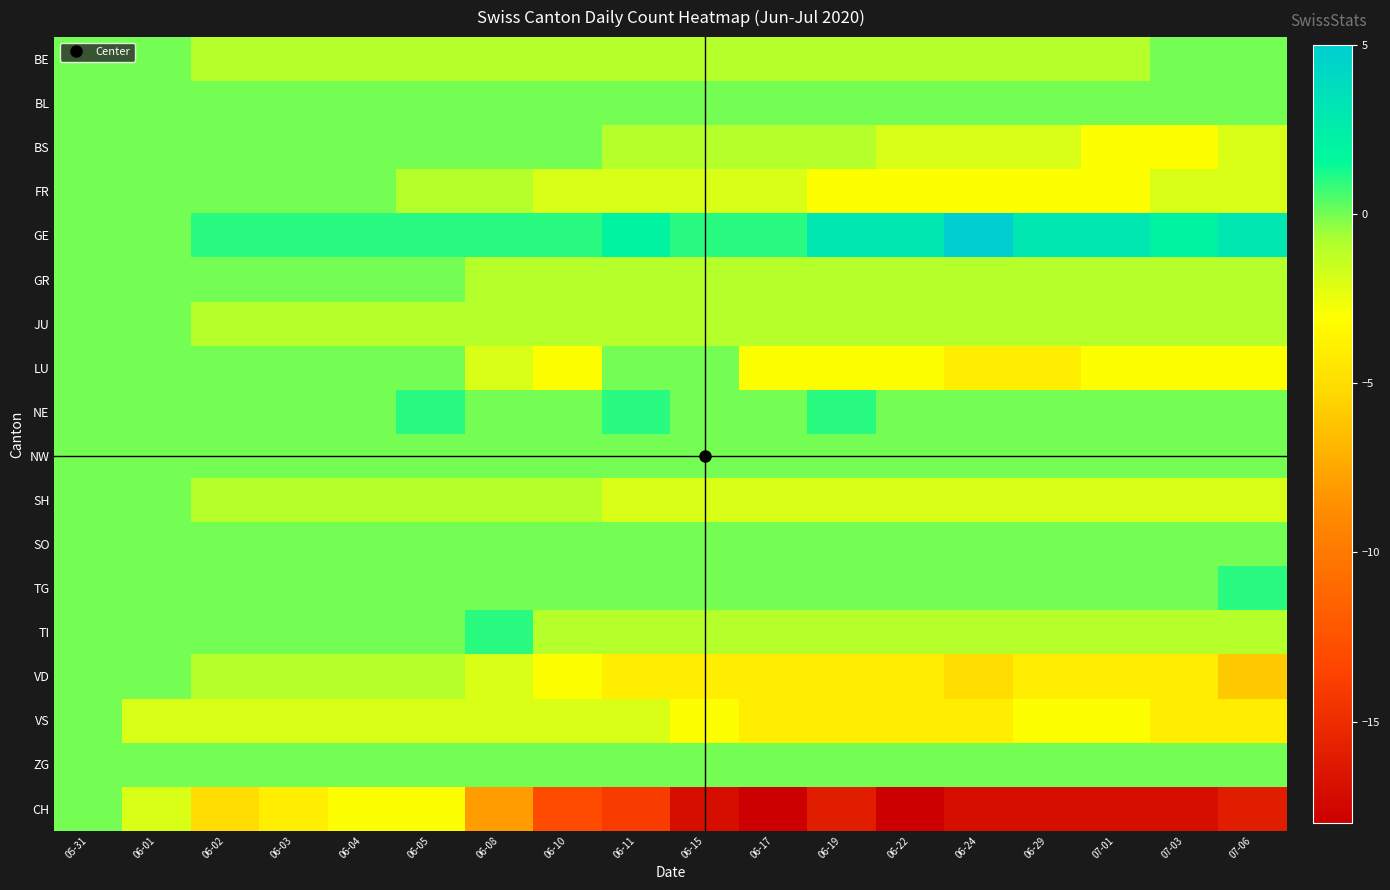

Reading right to left, transcribe all the data shown in this chart.

BE: 07-06=0	07-03=0	07-01=-1	06-29=-1	06-24=-1	06-22=-1	06-19=-1	06-17=-1	06-15=-1	06-11=-1	06-10=-1	06-08=-1	06-05=-1	06-04=-1	06-03=-1	06-02=-1	06-01=0	05-31=0
BL: 07-06=0	07-03=0	07-01=0	06-29=0	06-24=0	06-22=0	06-19=0	06-17=0	06-15=0	06-11=0	06-10=0	06-08=0	06-05=0	06-04=0	06-03=0	06-02=0	06-01=0	05-31=0
BS: 07-06=-2	07-03=-3	07-01=-3	06-29=-2	06-24=-2	06-22=-2	06-19=-1	06-17=-1	06-15=-1	06-11=-1	06-10=0	06-08=0	06-05=0	06-04=0	06-03=0	06-02=0	06-01=0	05-31=0
FR: 07-06=-2	07-03=-2	07-01=-3	06-29=-3	06-24=-3	06-22=-3	06-19=-3	06-17=-2	06-15=-2	06-11=-2	06-10=-2	06-08=-1	06-05=-1	06-04=0	06-03=0	06-02=0	06-01=0	05-31=0
GE: 07-06=3	07-03=2	07-01=3	06-29=3	06-24=5	06-22=3	06-19=3	06-17=1	06-15=1	06-11=2	06-10=1	06-08=1	06-05=1	06-04=1	06-03=1	06-02=1	06-01=0	05-31=0
GR: 07-06=-1	07-03=-1	07-01=-1	06-29=-1	06-24=-1	06-22=-1	06-19=-1	06-17=-1	06-15=-1	06-11=-1	06-10=-1	06-08=-1	06-05=0	06-04=0	06-03=0	06-02=0	06-01=0	05-31=0
JU: 07-06=-1	07-03=-1	07-01=-1	06-29=-1	06-24=-1	06-22=-1	06-19=-1	06-17=-1	06-15=-1	06-11=-1	06-10=-1	06-08=-1	06-05=-1	06-04=-1	06-03=-1	06-02=-1	06-01=0	05-31=0
LU: 07-06=-3	07-03=-3	07-01=-3	06-29=-4	06-24=-4	06-22=-3	06-19=-3	06-17=-3	06-15=0	06-11=0	06-10=-3	06-08=-2	06-05=0	06-04=0	06-03=0	06-02=0	06-01=0	05-31=0
NE: 07-06=0	07-03=0	07-01=0	06-29=0	06-24=0	06-22=0	06-19=1	06-17=0	06-15=0	06-11=1	06-10=0	06-08=0	06-05=1	06-04=0	06-03=0	06-02=0	06-01=0	05-31=0
NW: 07-06=0	07-03=0	07-01=0	06-29=0	06-24=0	06-22=0	06-19=0	06-17=0	06-15=0	06-11=0	06-10=0	06-08=0	06-05=0	06-04=0	06-03=0	06-02=0	06-01=0	05-31=0
SH: 07-06=-2	07-03=-2	07-01=-2	06-29=-2	06-24=-2	06-22=-2	06-19=-2	06-17=-2	06-15=-2	06-11=-2	06-10=-1	06-08=-1	06-05=-1	06-04=-1	06-03=-1	06-02=-1	06-01=0	05-31=0
SO: 07-06=0	07-03=0	07-01=0	06-29=0	06-24=0	06-22=0	06-19=0	06-17=0	06-15=0	06-11=0	06-10=0	06-08=0	06-05=0	06-04=0	06-03=0	06-02=0	06-01=0	05-31=0
TG: 07-06=1	07-03=0	07-01=0	06-29=0	06-24=0	06-22=0	06-19=0	06-17=0	06-15=0	06-11=0	06-10=0	06-08=0	06-05=0	06-04=0	06-03=0	06-02=0	06-01=0	05-31=0
TI: 07-06=-1	07-03=-1	07-01=-1	06-29=-1	06-24=-1	06-22=-1	06-19=-1	06-17=-1	06-15=-1	06-11=-1	06-10=-1	06-08=1	06-05=0	06-04=0	06-03=0	06-02=0	06-01=0	05-31=0
VD: 07-06=-6	07-03=-4	07-01=-4	06-29=-4	06-24=-5	06-22=-4	06-19=-4	06-17=-4	06-15=-4	06-11=-4	06-10=-3	06-08=-2	06-05=-1	06-04=-1	06-03=-1	06-02=-1	06-01=0	05-31=0
VS: 07-06=-4	07-03=-4	07-01=-3	06-29=-3	06-24=-4	06-22=-4	06-19=-4	06-17=-4	06-15=-3	06-11=-2	06-10=-2	06-08=-2	06-05=-2	06-04=-2	06-03=-2	06-02=-2	06-01=-2	05-31=0
ZG: 07-06=0	07-03=0	07-01=0	06-29=0	06-24=0	06-22=0	06-19=0	06-17=0	06-15=0	06-11=0	06-10=0	06-08=0	06-05=0	06-04=0	06-03=0	06-02=0	06-01=0	05-31=0
CH: 07-06=-16	07-03=-17	07-01=-17	06-29=-17	06-24=-17	06-22=-18	06-19=-16	06-17=-18	06-15=-17	06-11=-14	06-10=-13	06-08=-8	06-05=-3	06-04=-3	06-03=-4	06-02=-5	06-01=-2	05-31=0